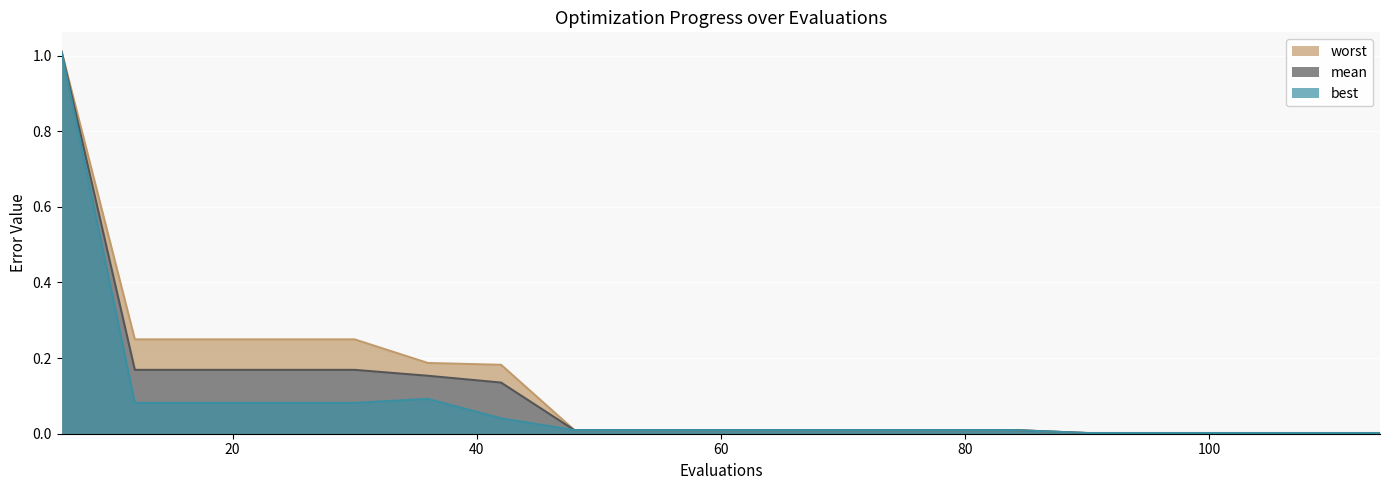

The value of worst at 24 is 0.3. True or false?

False